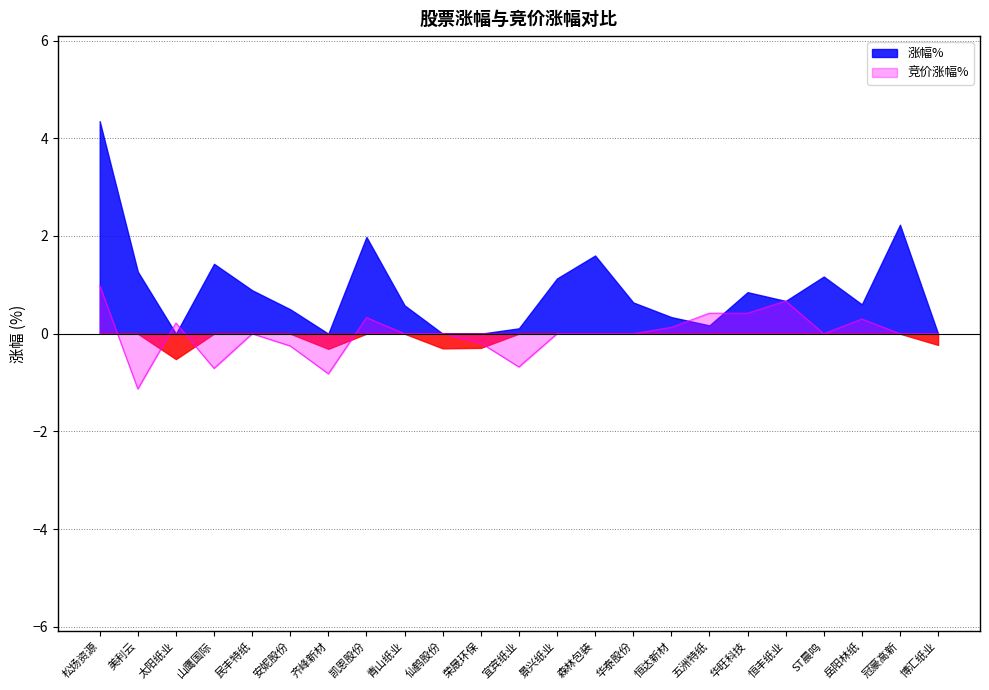

True or false: the data shows 0.3 at 恒丰纸业.

False